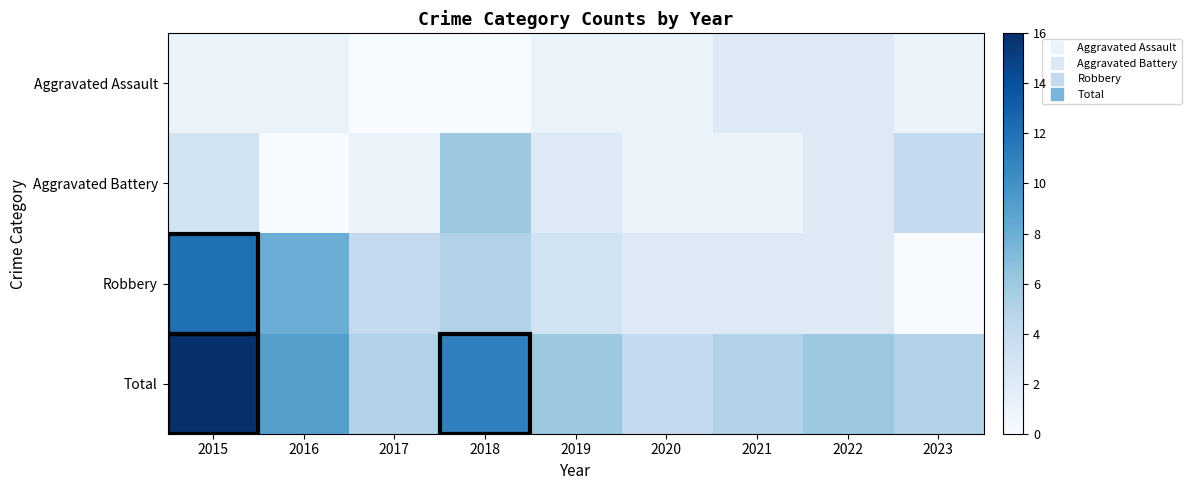

At which category is the sum across all series the highest?

2015